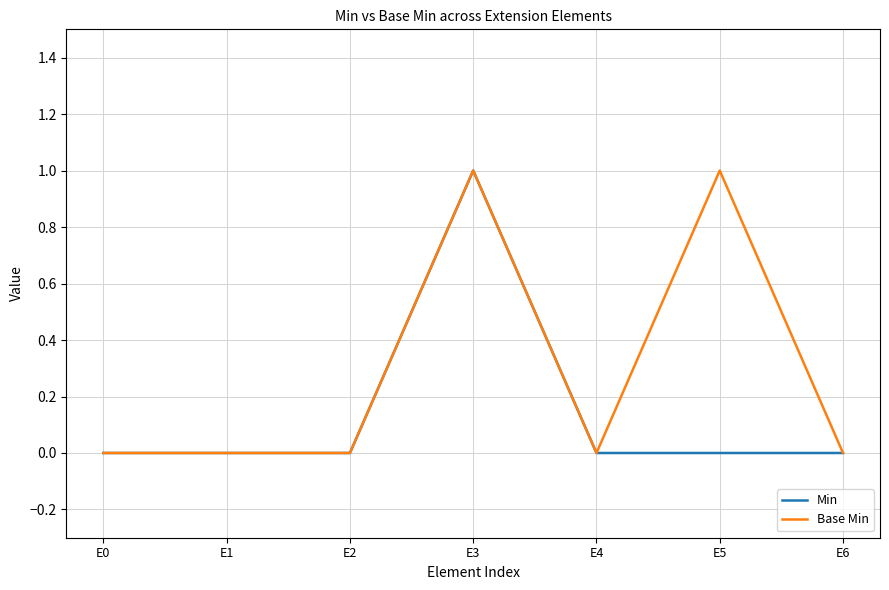

Rank the series by their average value, from highest to lowest.

Base Min, Min